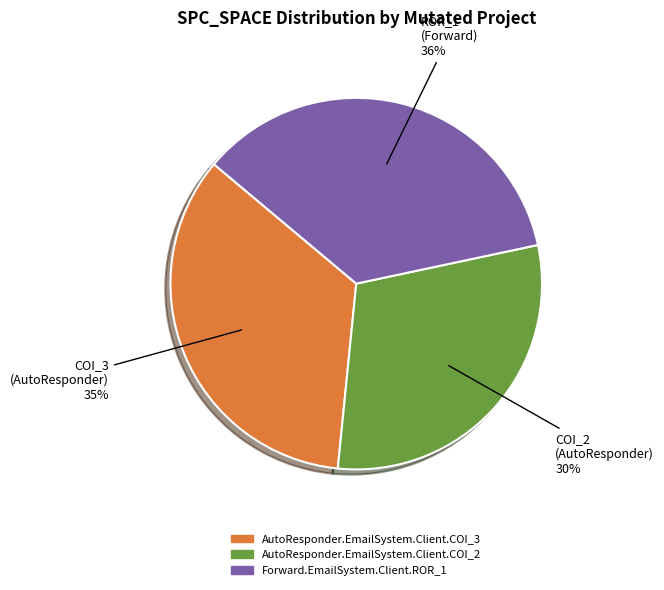

How many segments does this pie chart have?

3